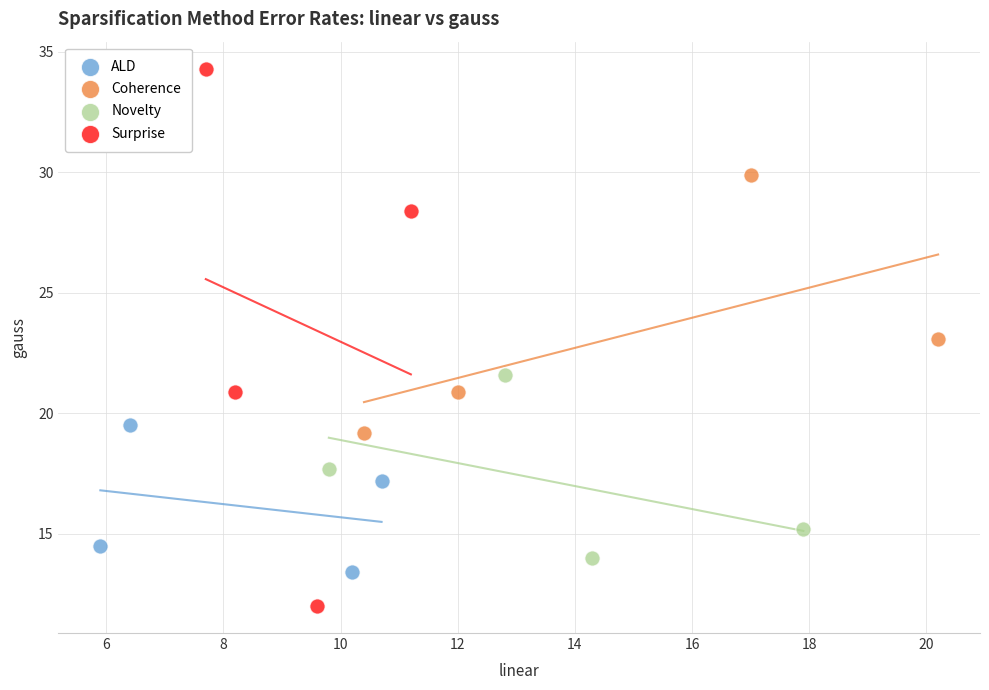

What are all the series names shown in the legend?

ALD, Coherence, Novelty, Surprise